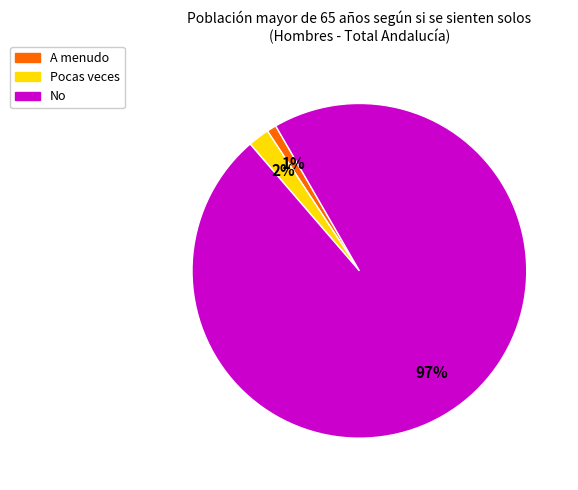

What is the largest slice in the pie chart?

No